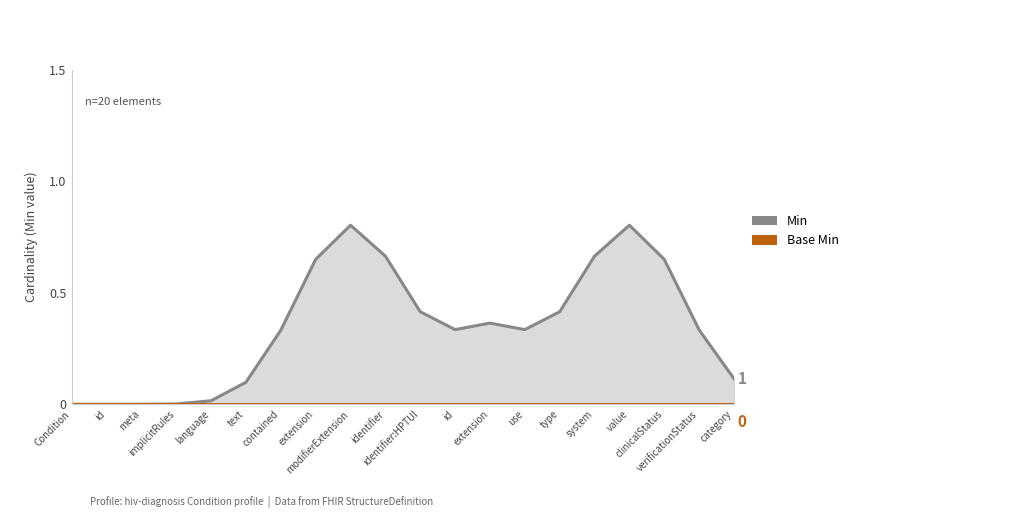

Does the chart display data point markers on the line(s)?

No